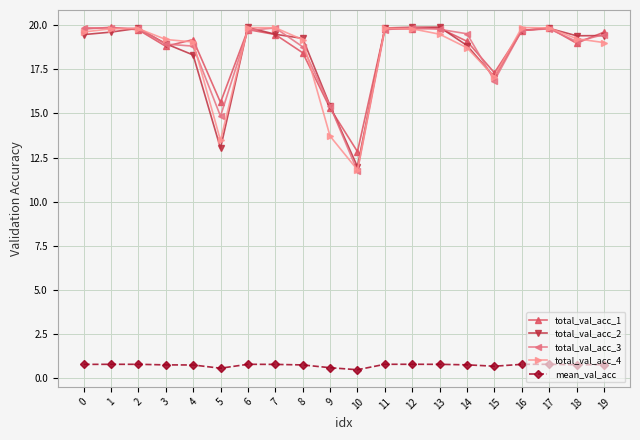

Is this an area chart (filled region under the line)?

No